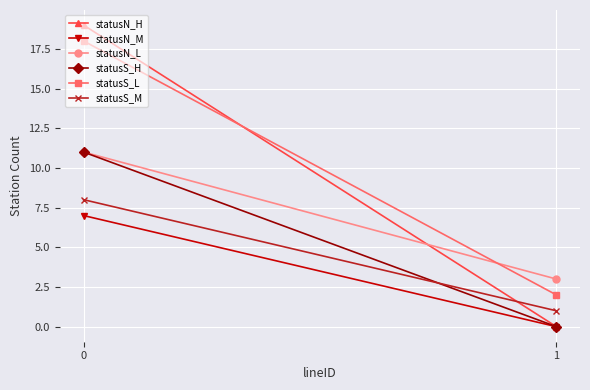

The statusS_H series shows 0 at 1. True or false?

True